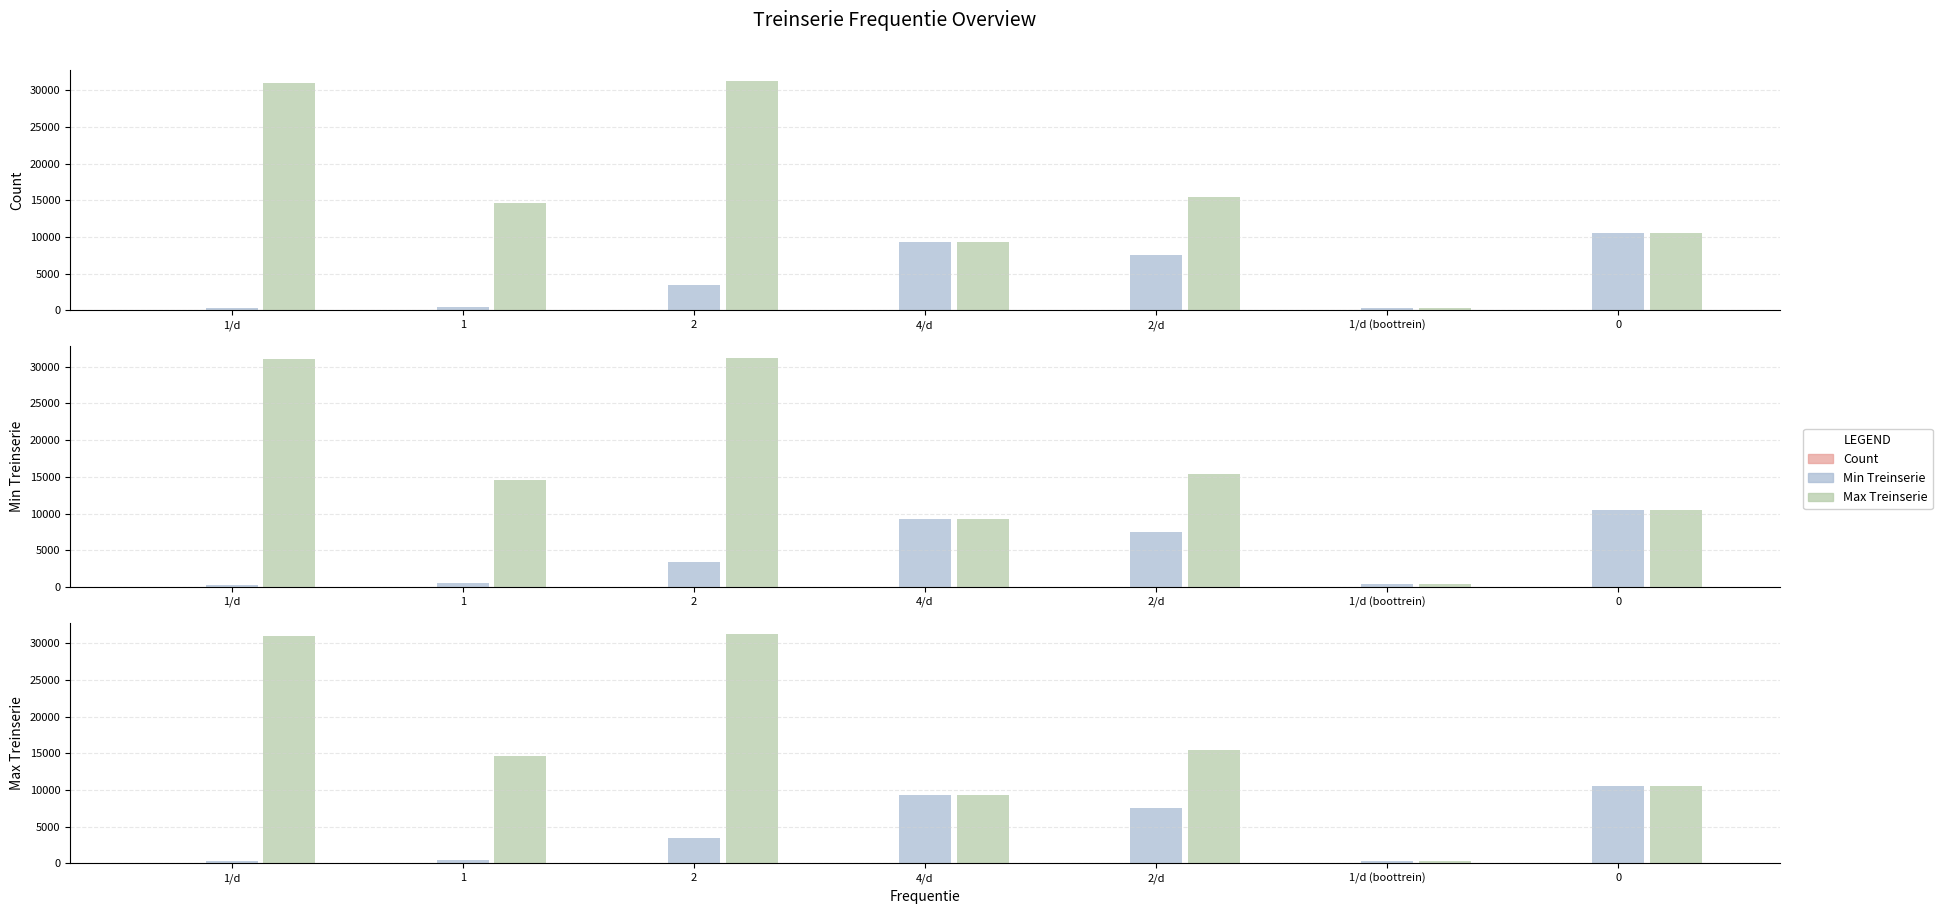

What is the approximate value of Count at 1?

8